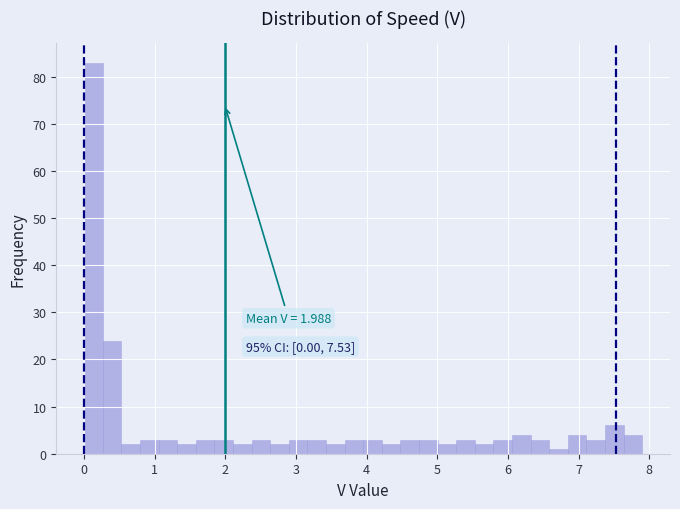

Read against the x-axis, roughly where is the centre of the tallest bar?

0.1